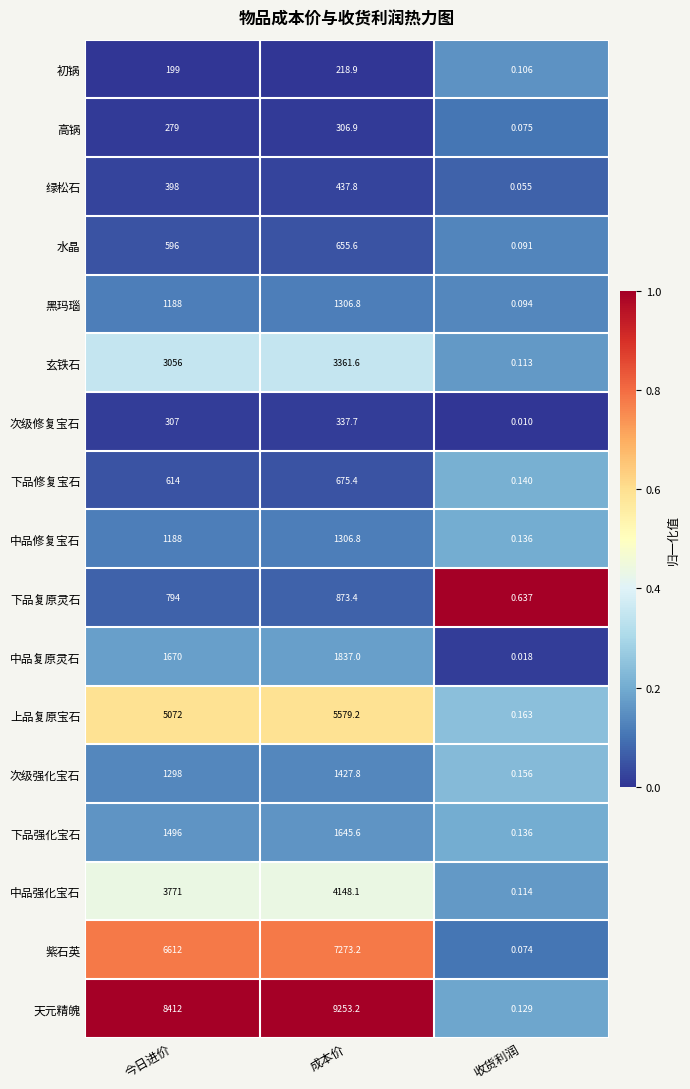

Which series changed the most between 今日进价 and 收货利润?

天元精魄